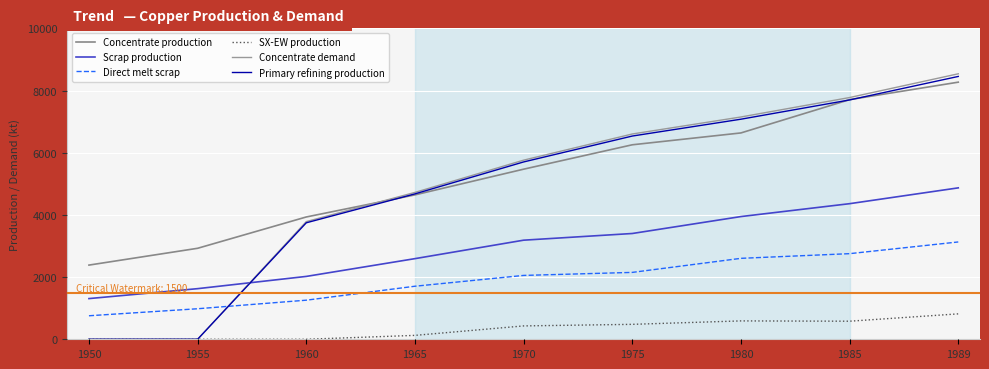

True or false: Concentrate demand has a value of 7149.1 at 1980.

True